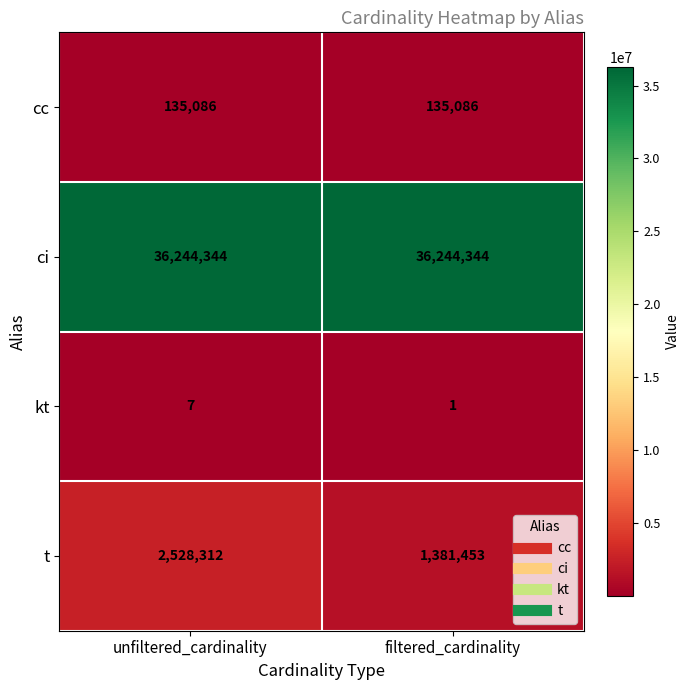

The t series shows 1381453 at filtered_cardinality. True or false?

True